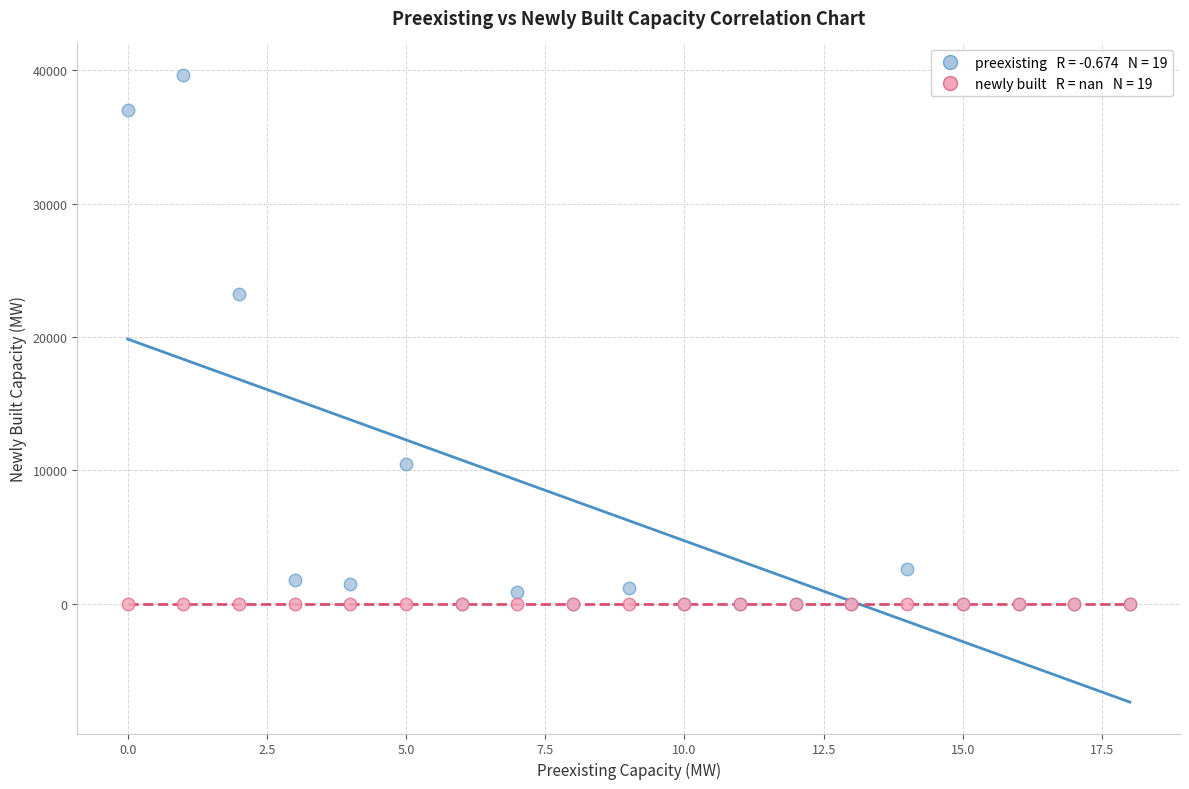

Across all series, what Y value is closest to 19827?

23250.0